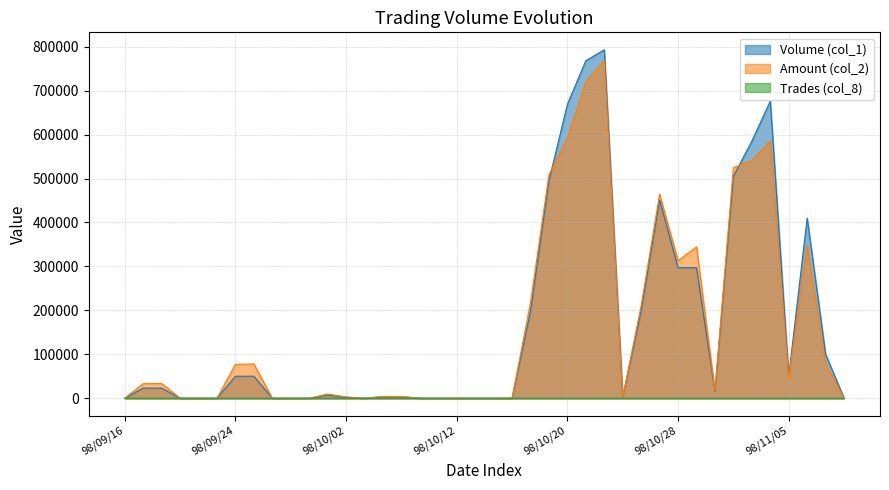

Rank the series by their maximum value, from lowest to highest.

Trades (col_8), Amount (col_2), Volume (col_1)